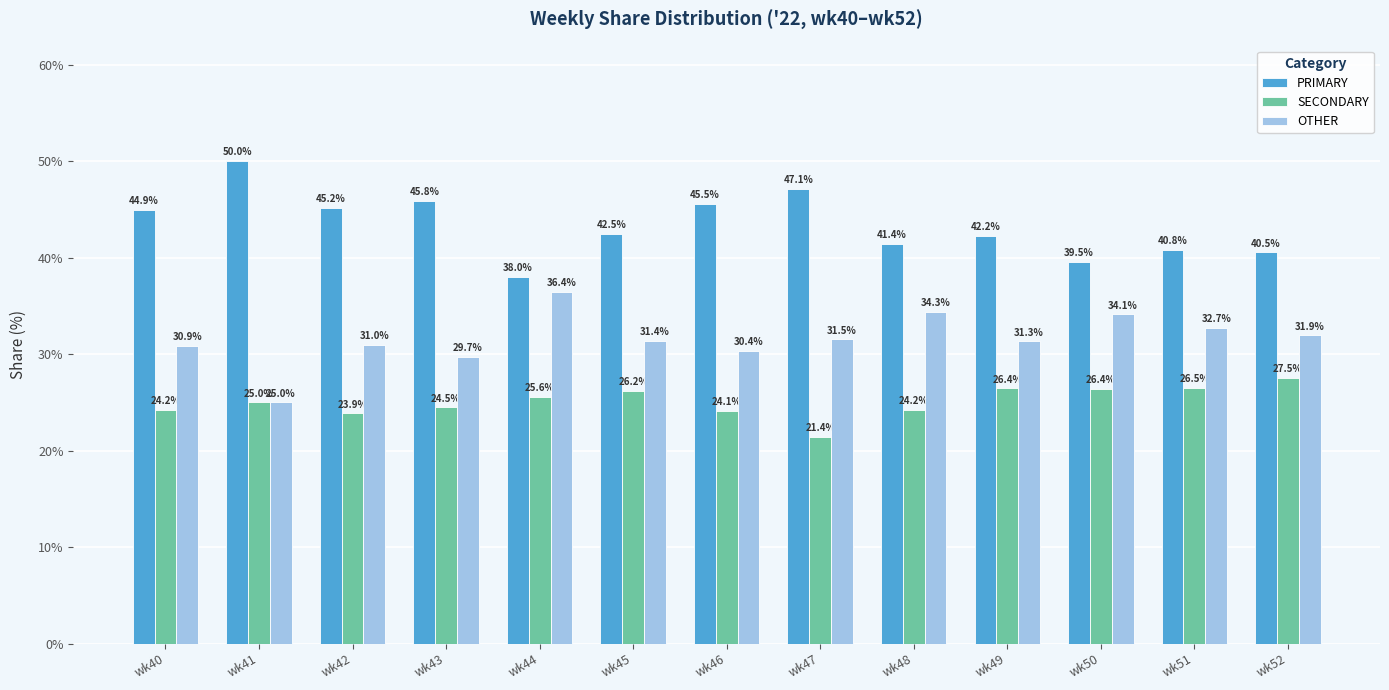

What is the sum of the PRIMARY values at wk52 and wk42?

85.7